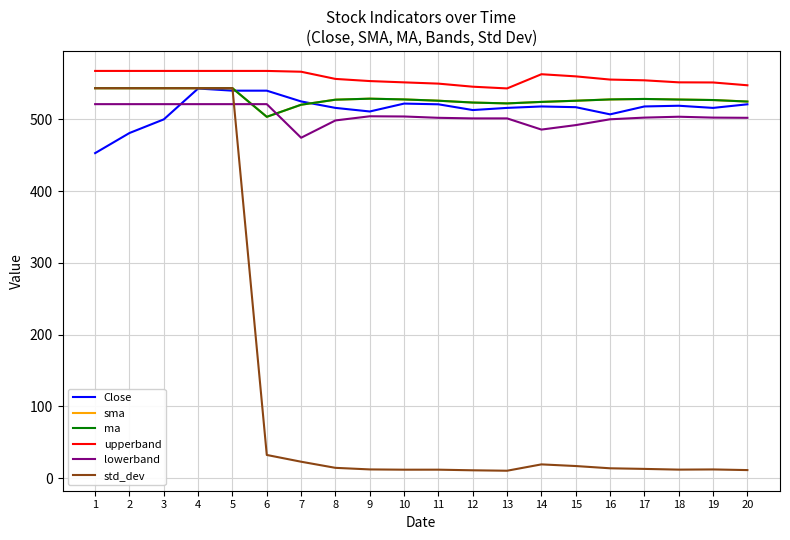

Which has a higher value, 11 or 7?

7